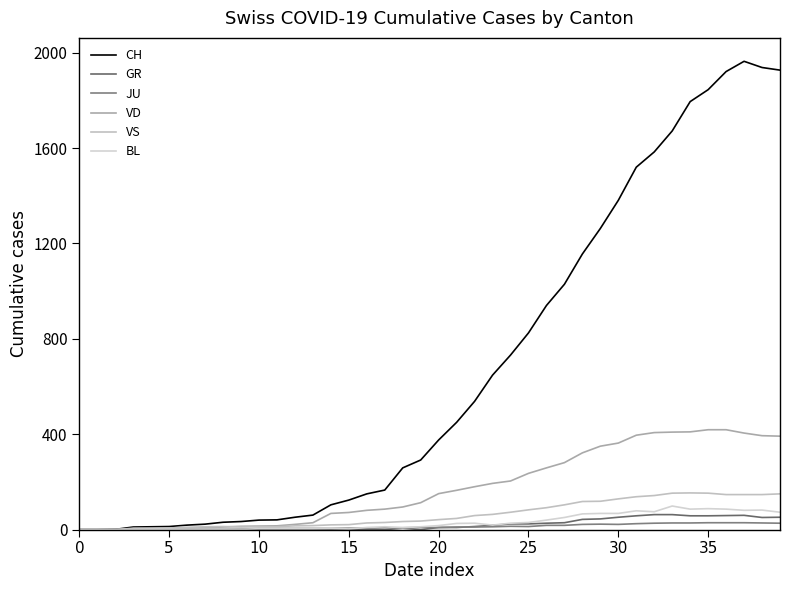

Reading left to right, list all the values displayed in this chart.

CH: 0	0	1	11	12	13	19	23	31	34	40	41	52	61	104	124	150	166	259	292	376	450	538	648	732	825	940	1029	1156	1263	1381	1520	1584	1672	1795	1845	1921	1964	1938	1927
GR: 0	0	0	0	0	0	0	0	0	0	0	0	0	0	0	0	0	0	6	0	9	9	13	18	24	24	27	29	43	45	52	58	63	63	58	58	59	60	51	52
JU: 0	0	1	1	1	1	1	1	1	2	5	5	5	5	5	6	6	8	8	9	9	11	11	12	14	13	18	18	22	23	22	25	27	28	28	29	29	29	28	27
VD: 0	0	0	4	4	4	6	8	11	14	15	16	22	29	68	72	81	86	95	113	151	165	180	194	204	236	259	281	322	350	363	396	407	409	410	419	419	405	394	392
VS: 0	0	0	6	6	7	10	12	13	11	12	12	16	17	20	21	28	30	34	36	42	47	59	64	73	83	92	104	118	119	129	138	143	153	154	153	147	147	147	150
BL: 0	0	0	0	1	1	1	1	1	1	4	4	4	4	5	3	9	12	8	12	17	26	27	19	27	30	40	51	66	68	68	79	75	99	86	88	86	81	82	73